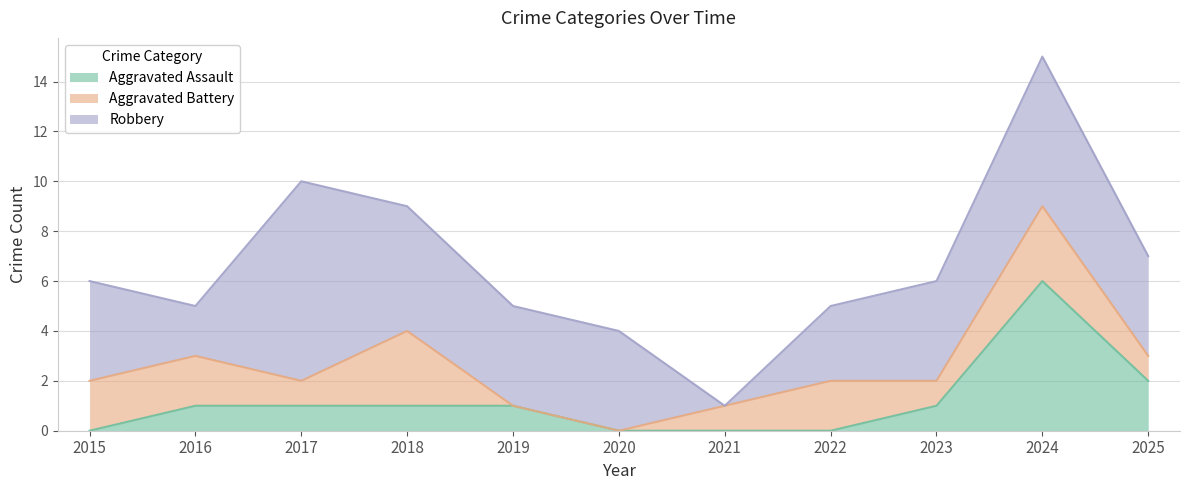

What is the difference between the maximum and minimum values in the Aggravated Battery series?

3